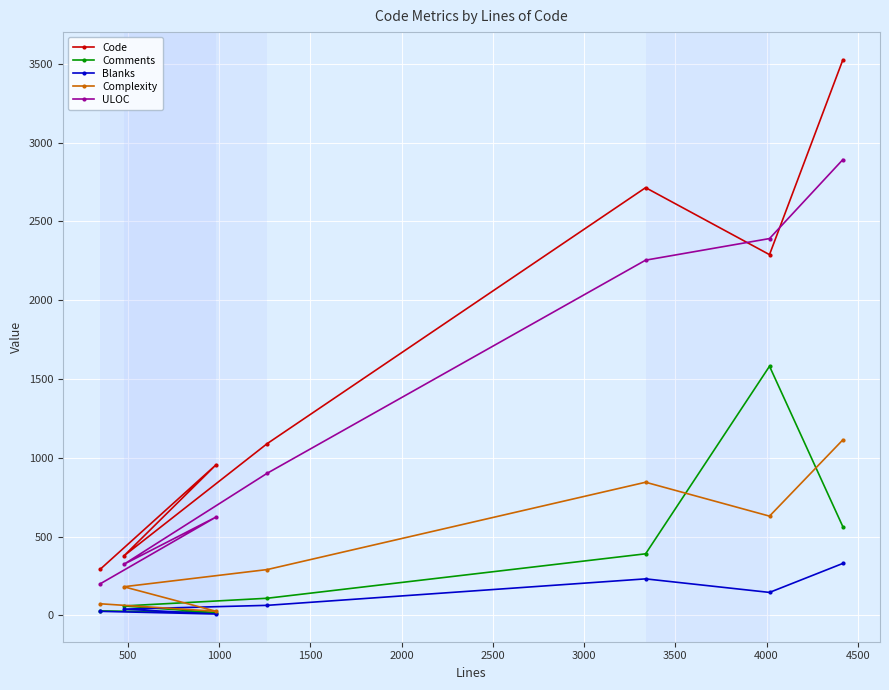

What is the value of the Code point at the 3rd from the left?

957